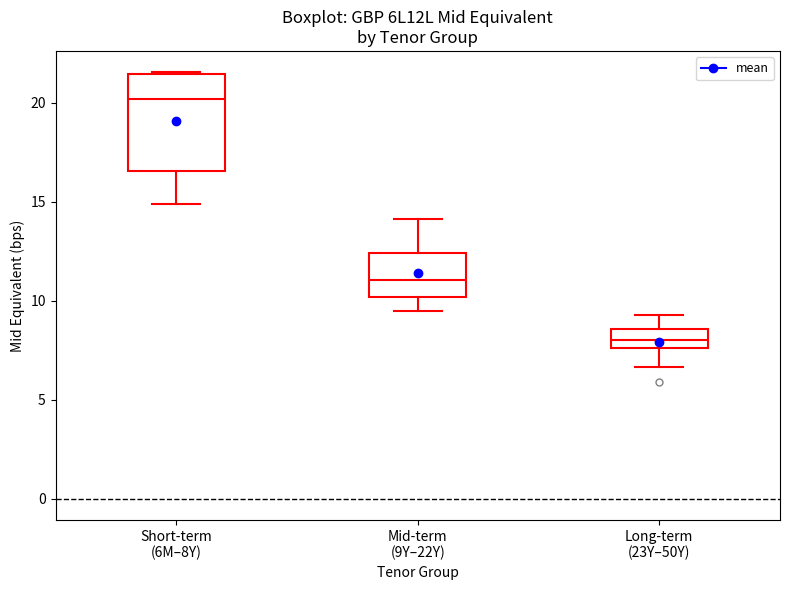

Reading left to right, transcribe this box plot: for each box, give where its median line is, the range the box spans, and where its two whiskers end, as read against the y-axis. The values are not printed on the chart, so give them approximately, as read against the axis.

Short-term (6M–8Y): median 20.0, box 16.5 to 21.5, whiskers 15.0 to 21.5
Mid-term (9Y–22Y): median 11.0, box 10.0 to 12.5, whiskers 9.5 to 14.0
Long-term (23Y–50Y): median 8.0, box 7.5 to 8.5, whiskers 6.5 to 9.5